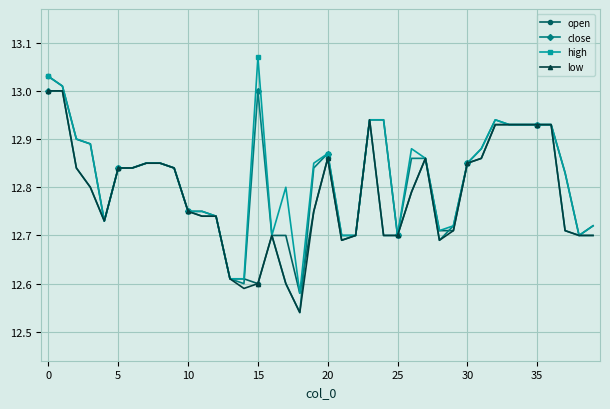

Which series has the largest range (max minus min)?

high